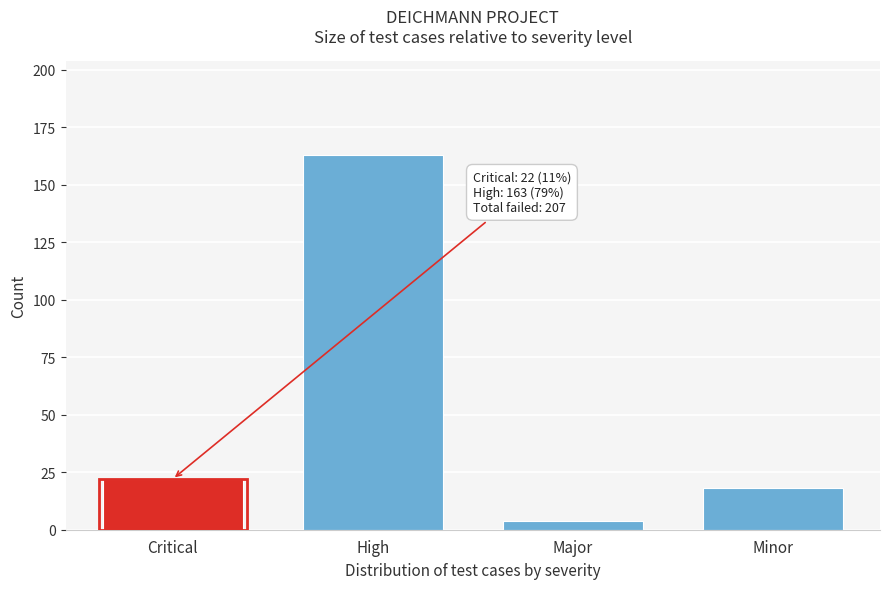

Reading left to right, list all the values displayed in this chart.

Critical=22	High=163	Major=4	Minor=18